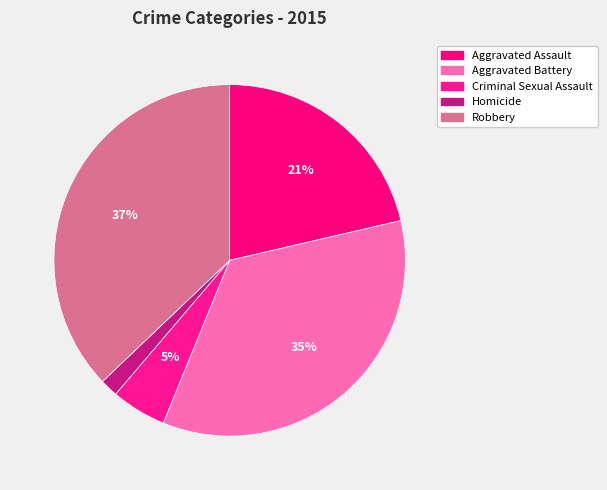

Is the sum of Aggravated Battery and Criminal Sexual Assault greater than half?

No